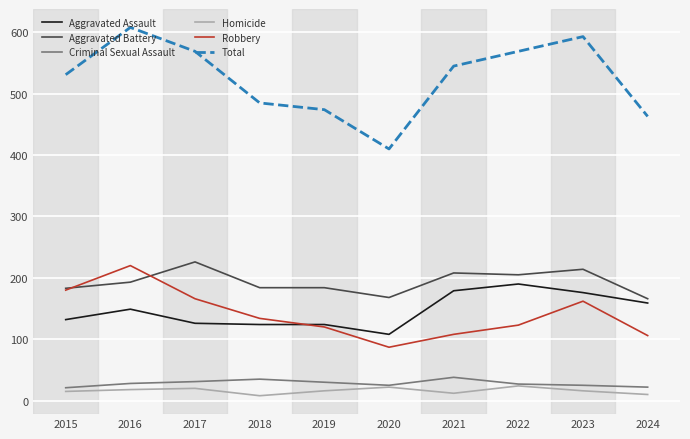

How many distinct data groups are displayed?

6